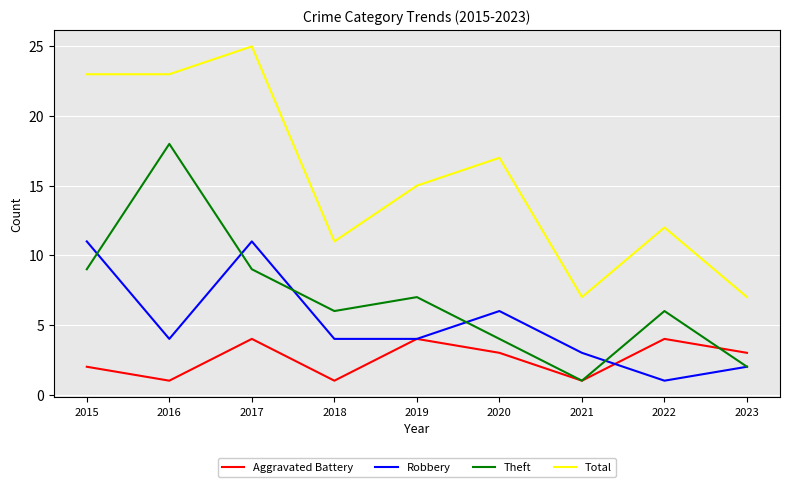

Which series has the largest total across all categories?

Total